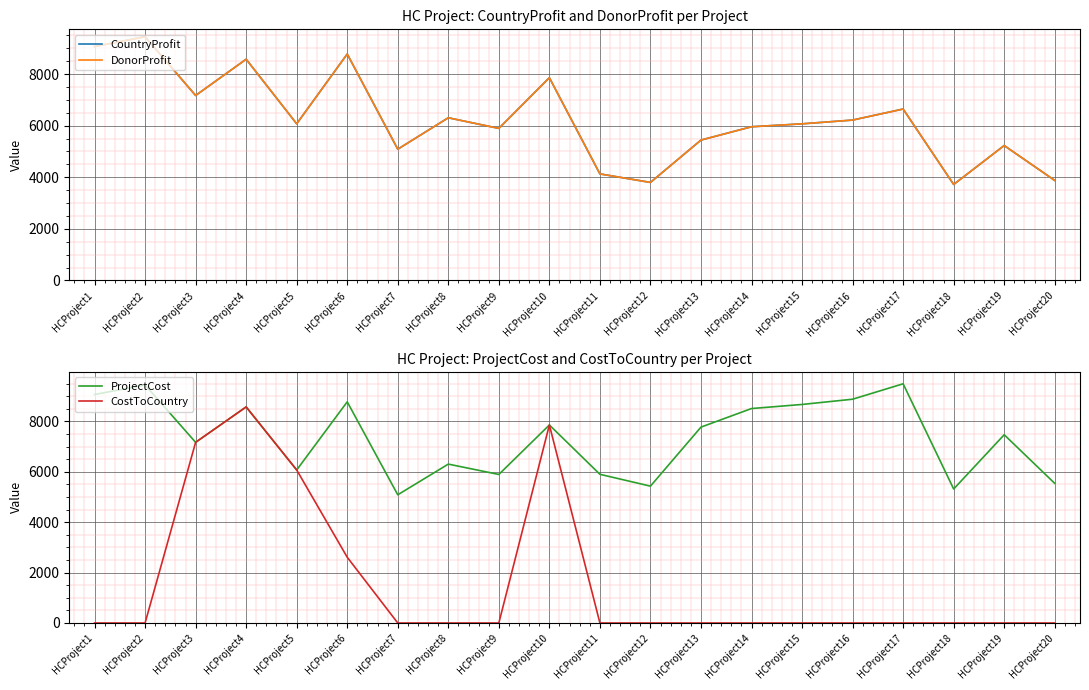

What is the greatest value displayed?

9492